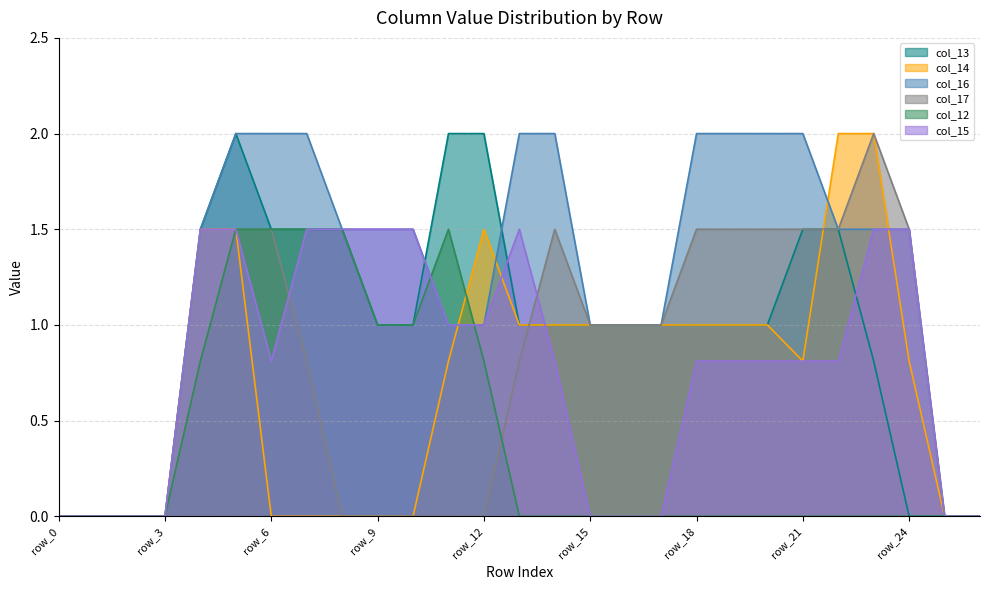

Which series has the largest total across all categories?

col_16